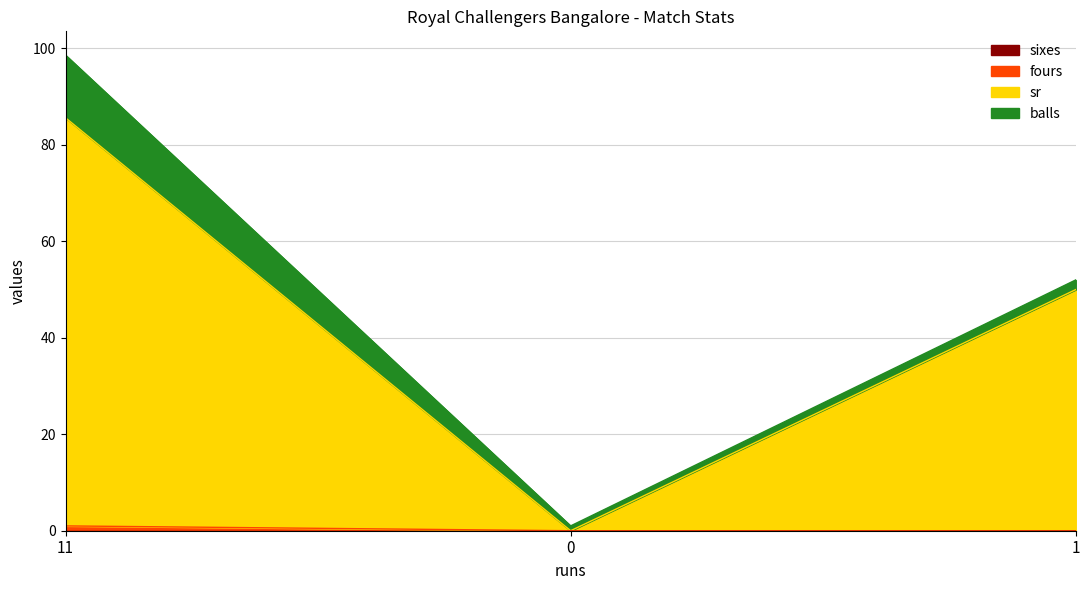

What position from the right is 0?

2